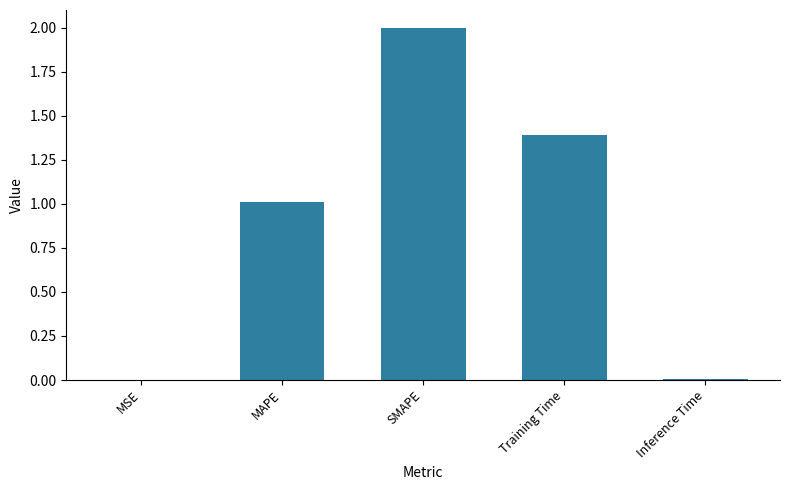

The value at Training Time is 1.4. True or false?

True